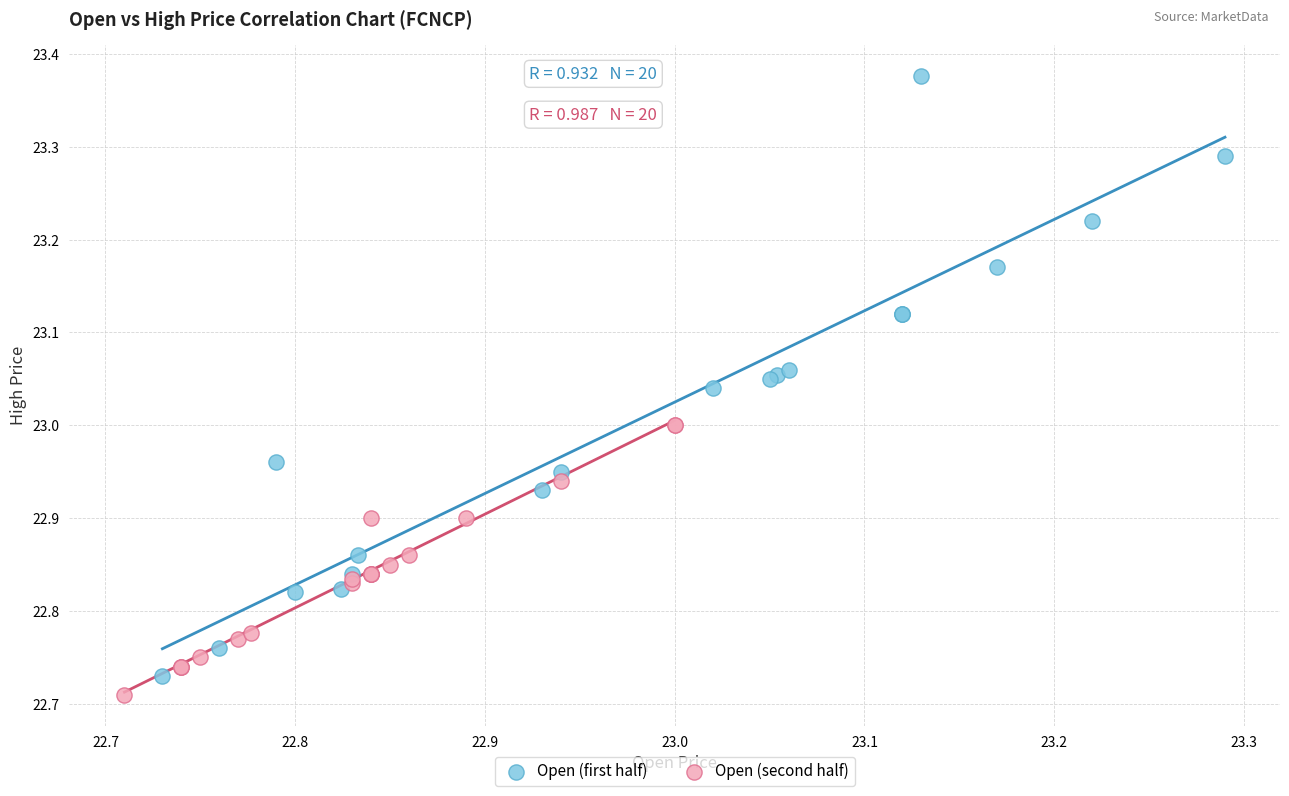

Which series has the widest spread of Y values?

Open (first half)